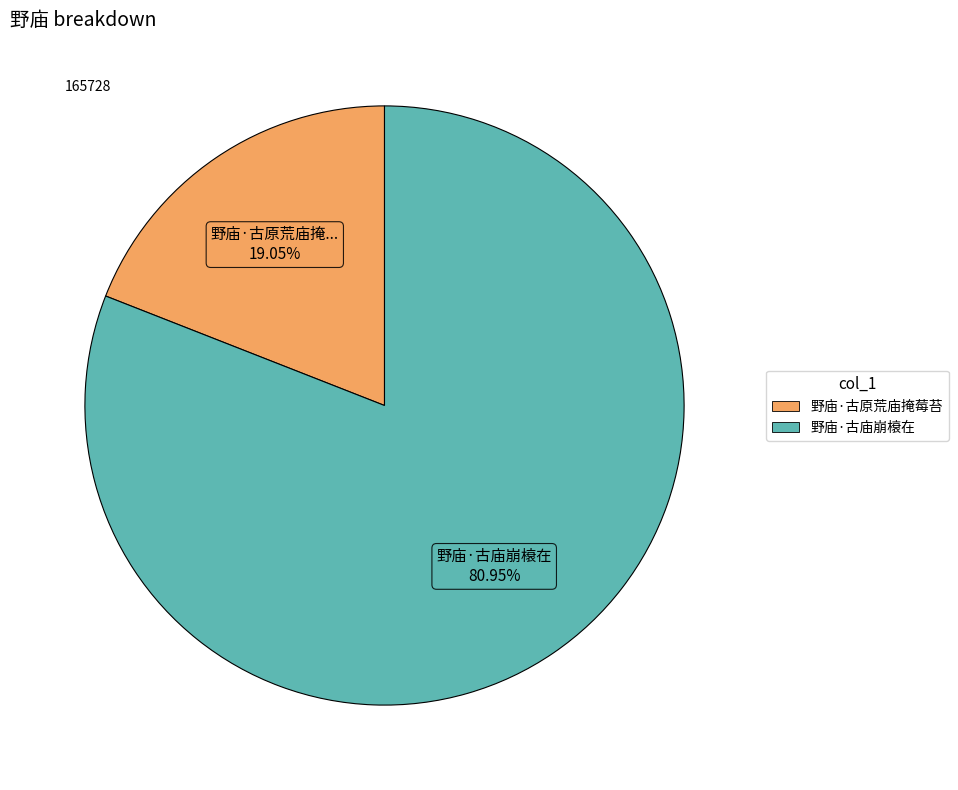

Combined, do 野庙·古原荒庙掩莓苔 and 野庙·古庙崩榱在 account for over 50%?

Yes